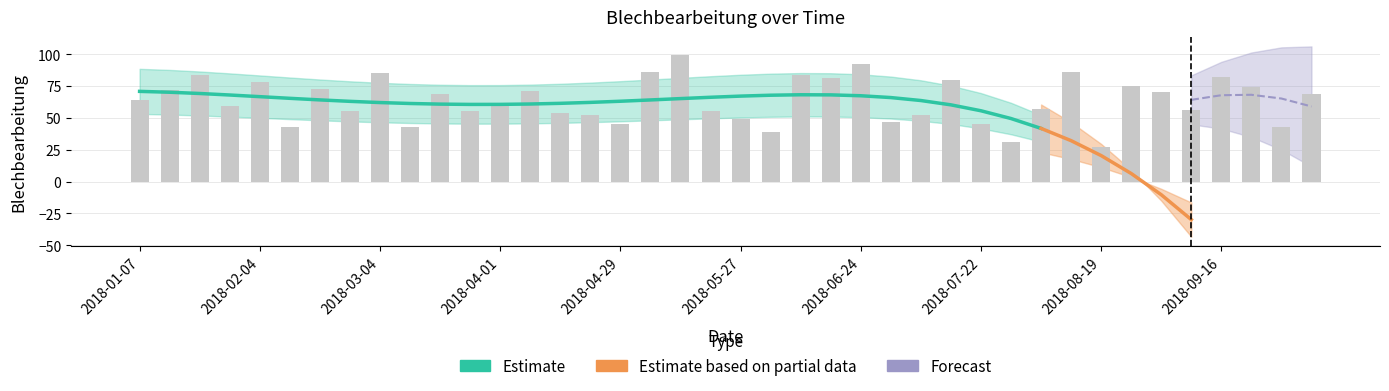

List the labels in order of value, largest first.

2018-05-13, 2018-06-24, 2018-05-06, 2018-08-12, 2018-03-04, 2018-01-21, 2018-06-10, 2018-09-16, 2018-06-17, 2018-07-15, 2018-02-04, 2018-08-26, 2018-09-23, 2018-02-18, 2018-01-14, 2018-04-08, 2018-09-02, 2018-03-18, 2018-10-07, 2018-01-07, 2018-04-01, 2018-01-28, 2018-08-05, 2018-09-09, 2018-02-25, 2018-03-25, 2018-05-20, 2018-04-15, 2018-04-22, 2018-07-08, 2018-05-27, 2018-07-01, 2018-04-29, 2018-07-22, 2018-02-11, 2018-03-11, 2018-09-30, 2018-06-03, 2018-07-29, 2018-08-19